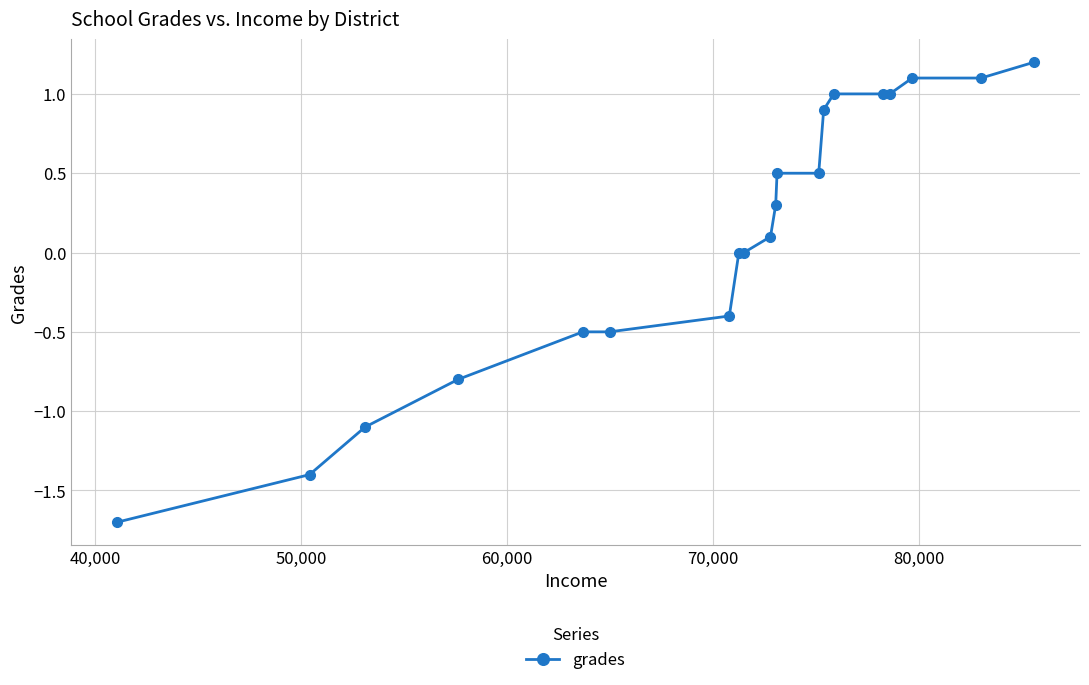

How many data points does each series have?

20